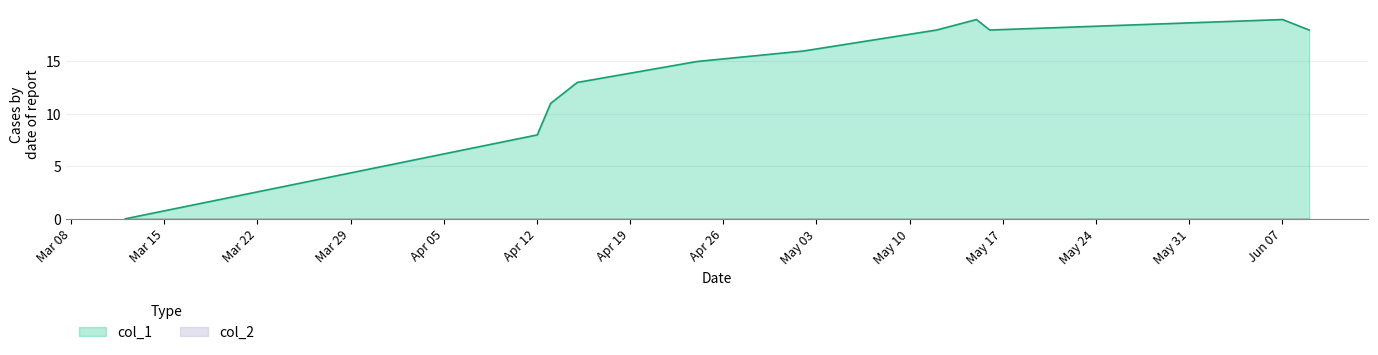

Which series has the widest spread of values?

col_1